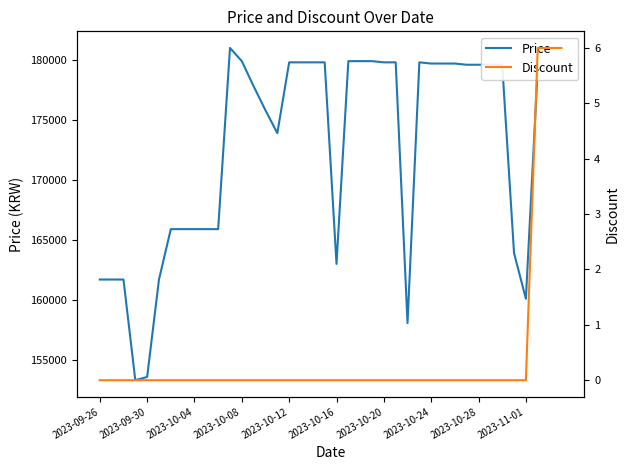

Which series has the largest range (max minus min)?

Price